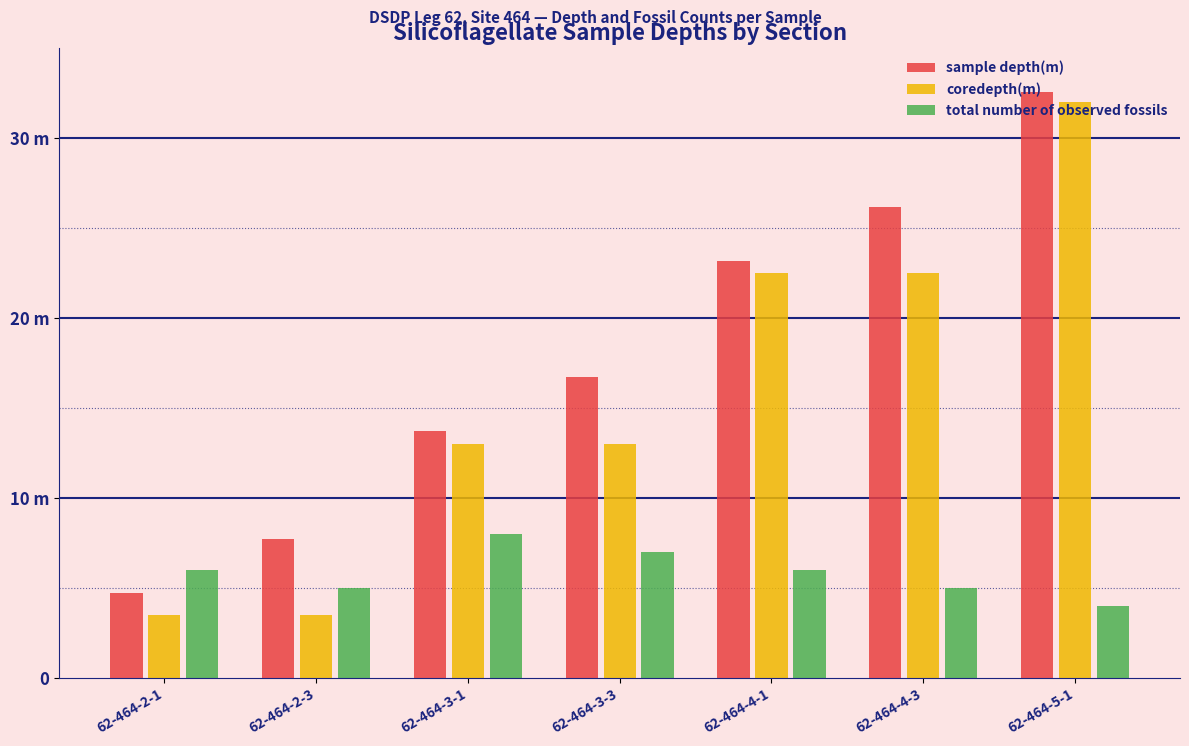

Are the bars horizontal?

No